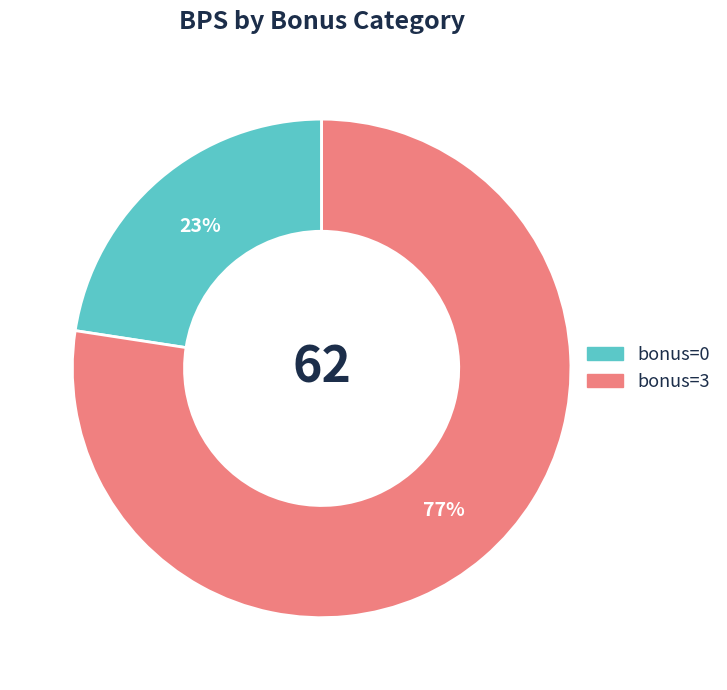

Is there a majority slice in this chart?

Yes